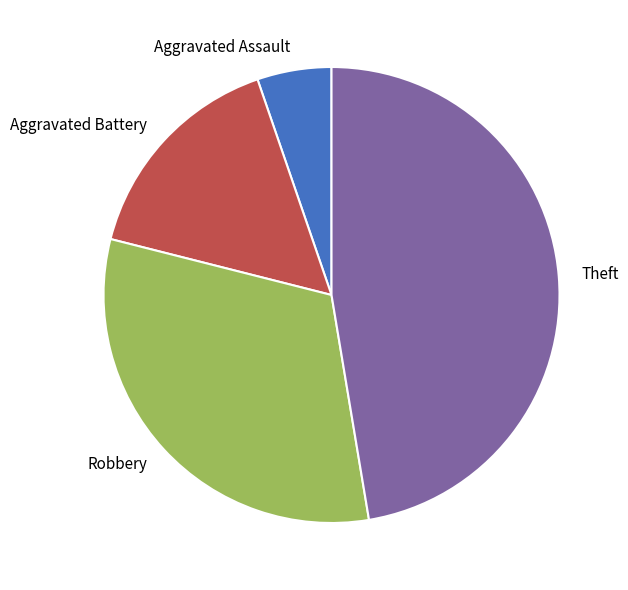

How many slices are in this pie chart?

4